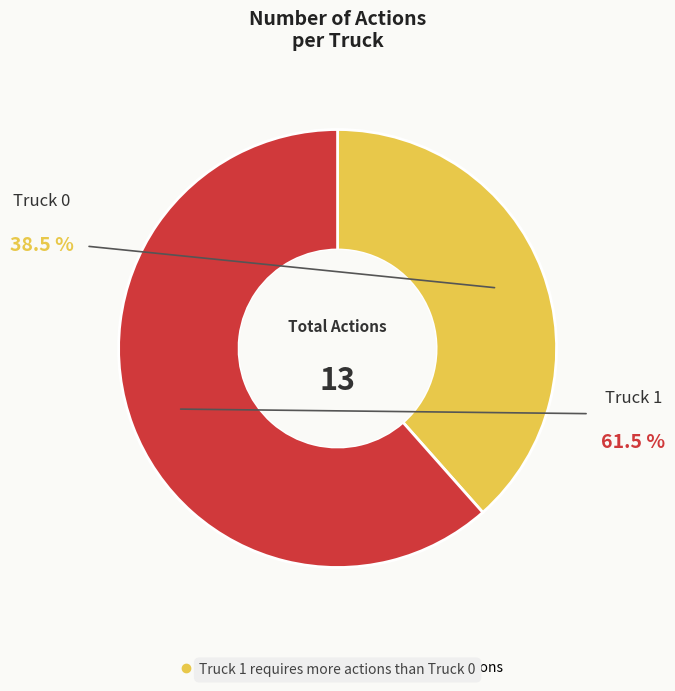

Is the sum of Truck 0 and Truck 1 greater than half?

Yes